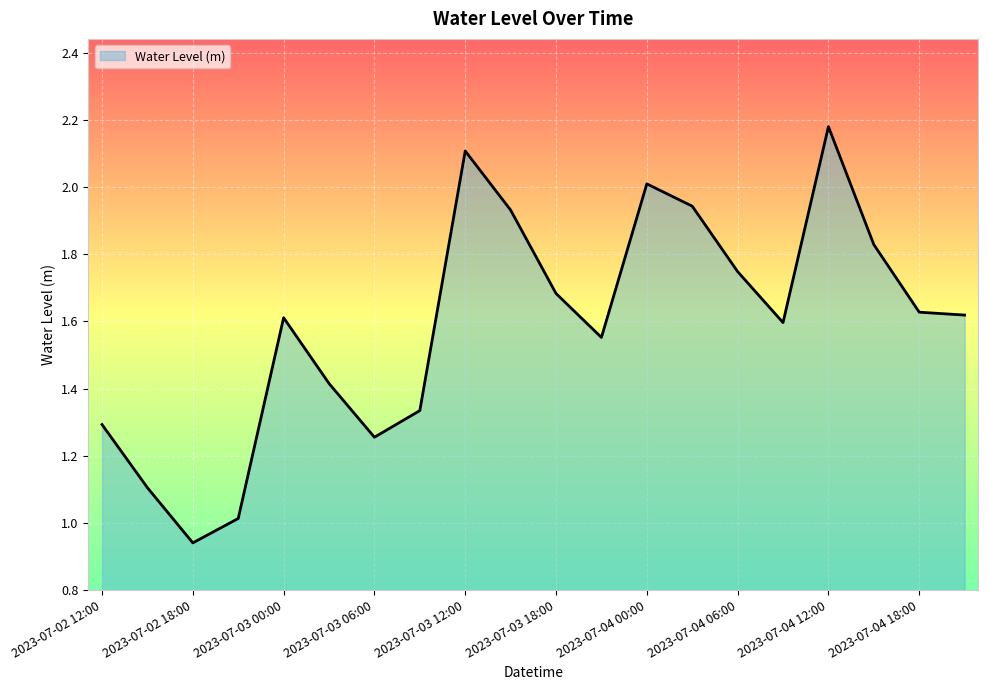

What is the difference between the maximum and minimum values?

1.2